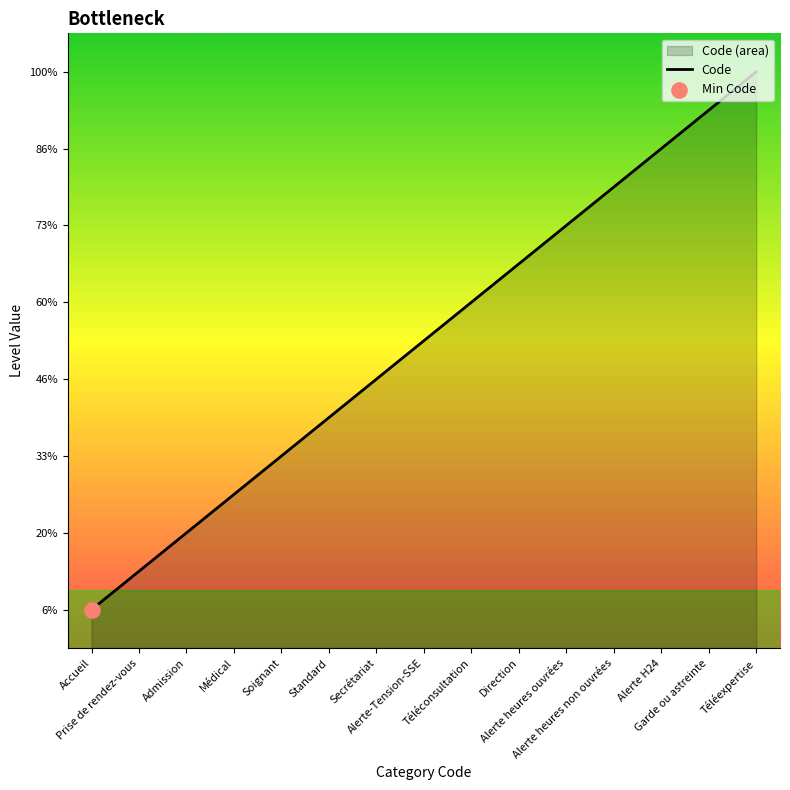

What is the ratio of the value at Alerte heures ouvrées to the value at Alerte-Tension-SSE?

1.4